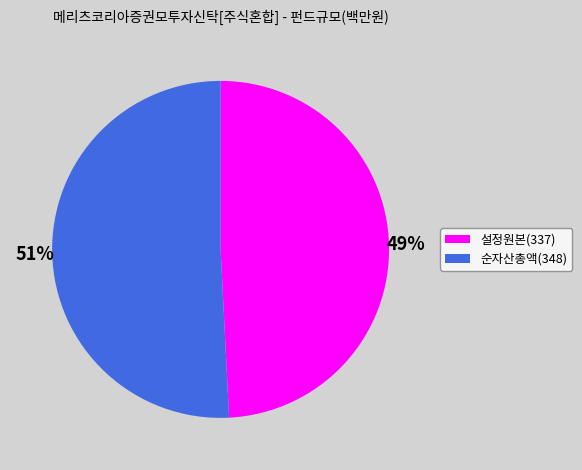

Which slice represents more than half of the pie?

순자산총액(348)